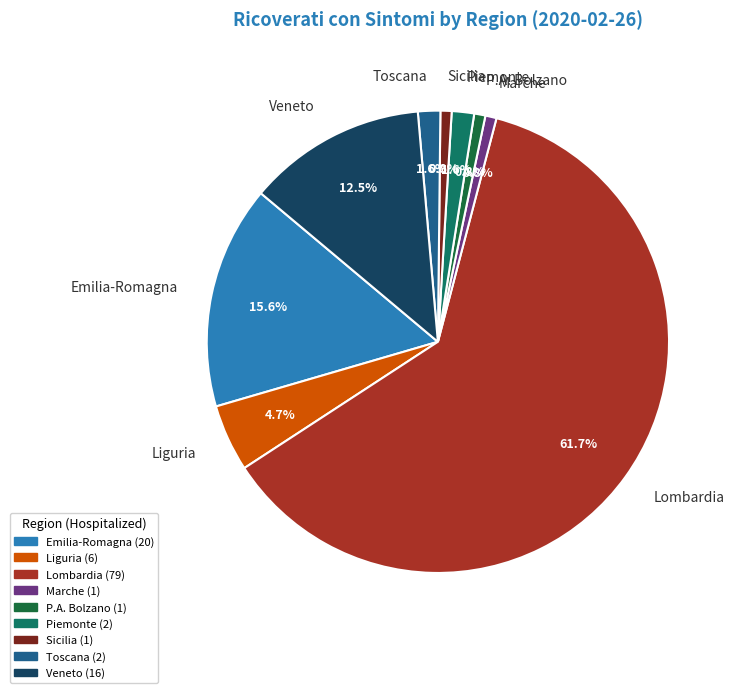

Which category has the biggest portion of the pie?

Lombardia